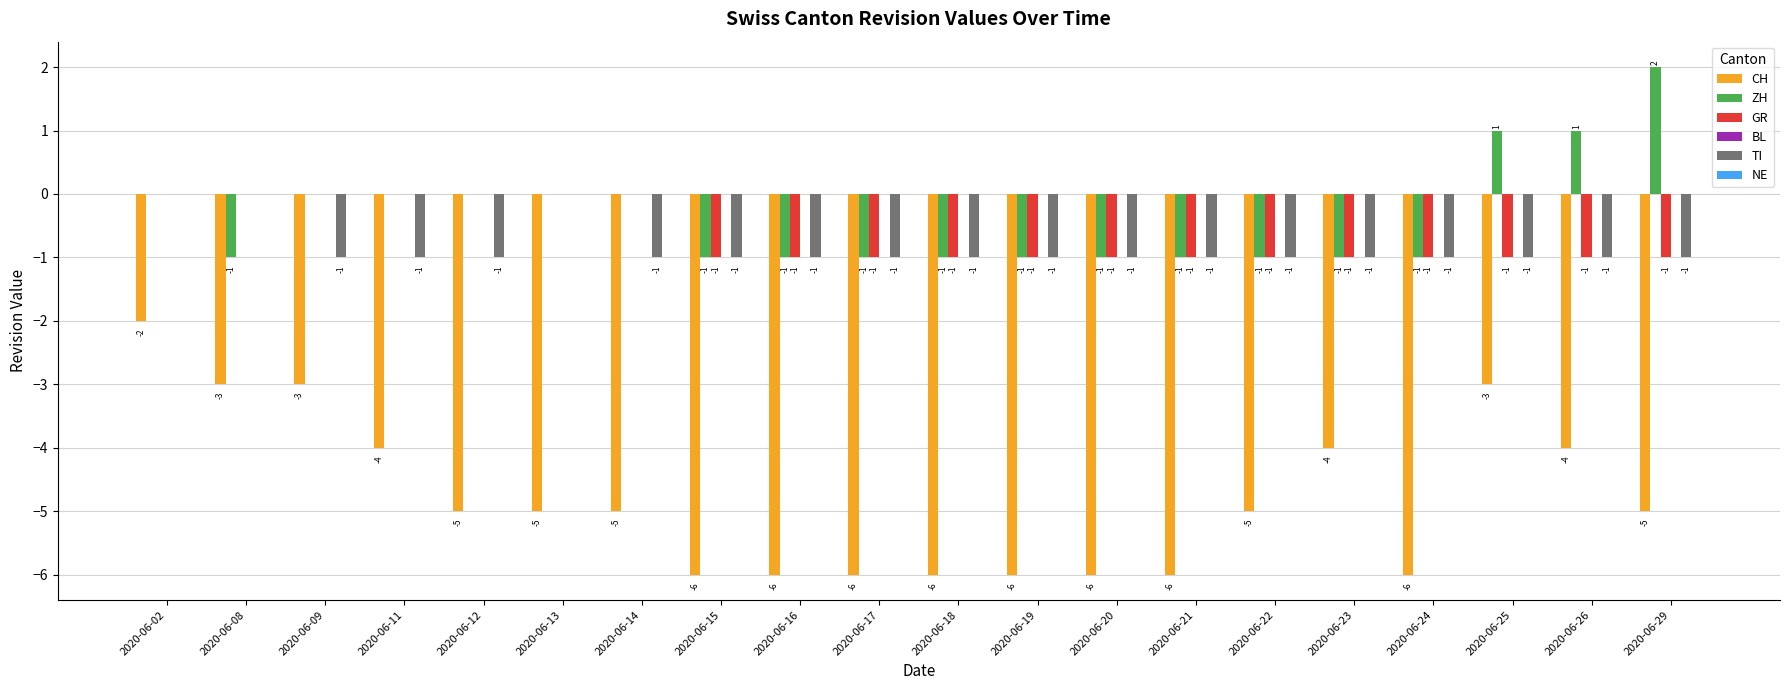

At which label does CH first exceed -5?

2020-06-02